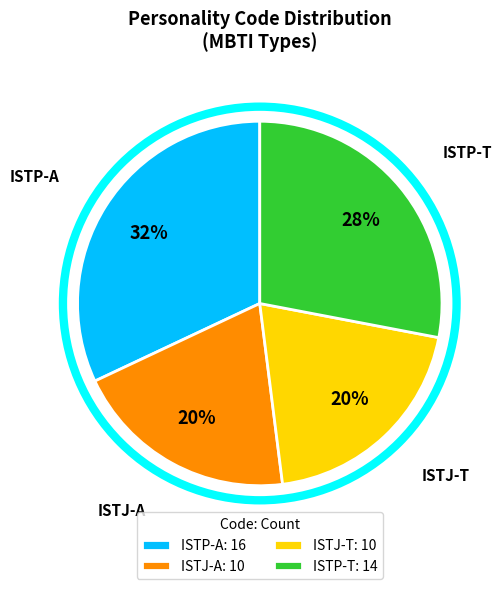

To the nearest percent, what percentage of the pie is ISTJ-T: 10?

20%